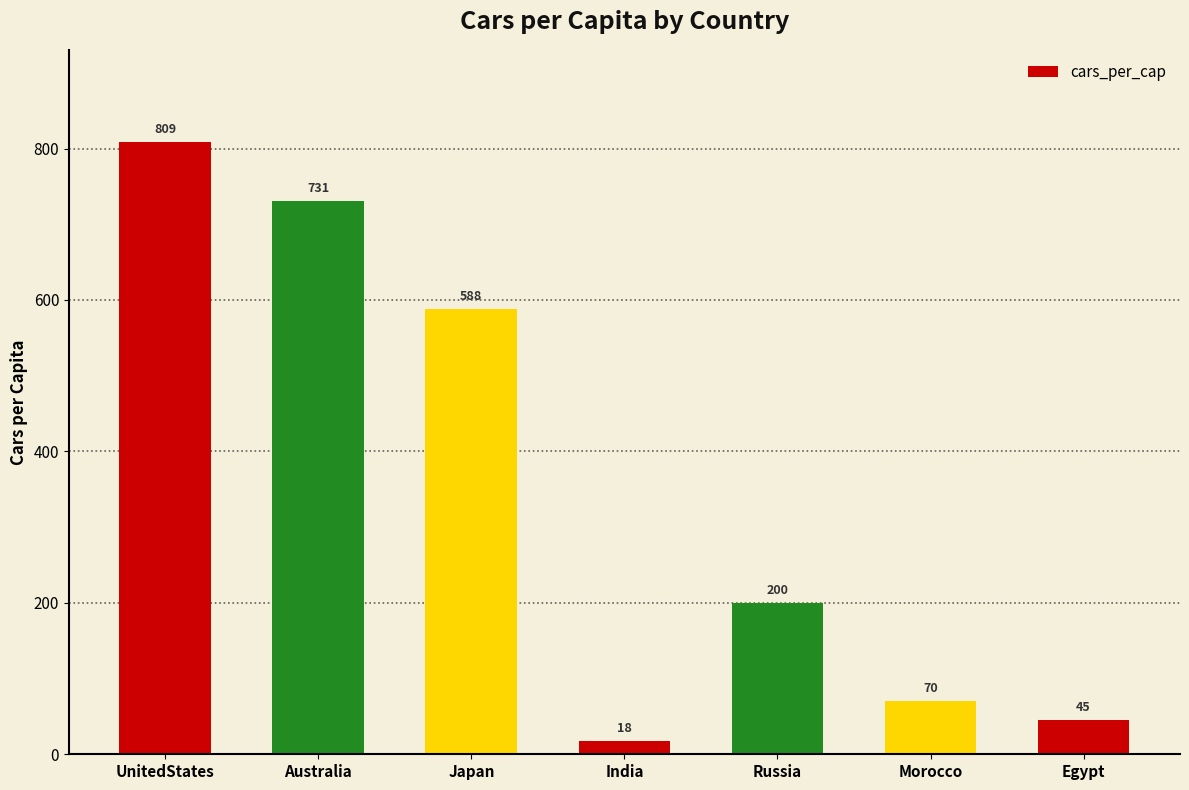

True or false: the data shows 18 at Morocco.

False